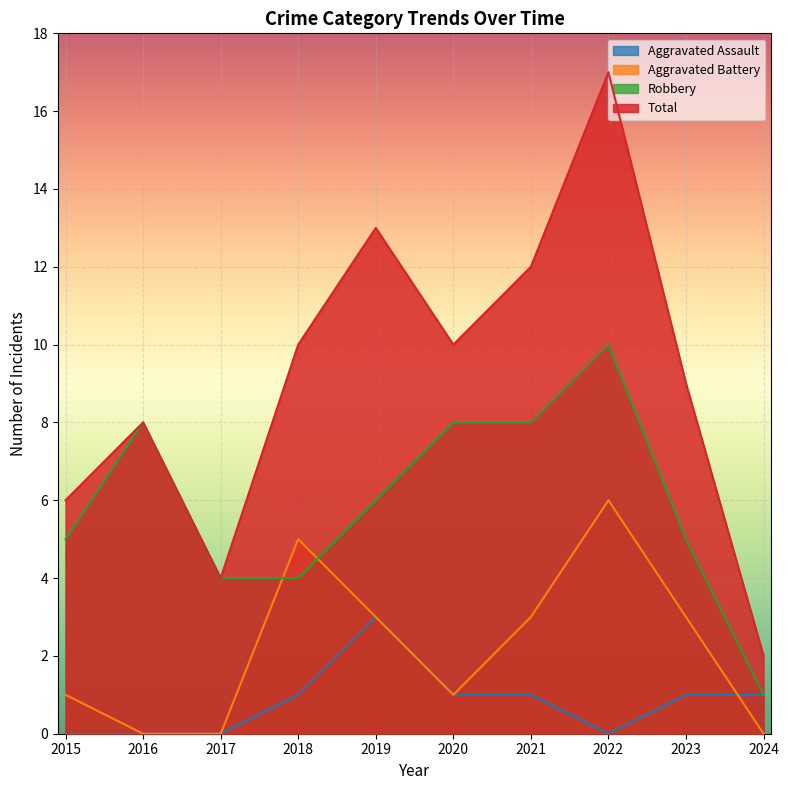

Is the value of Robbery at 2016 greater than the value of Aggravated Assault at 2022?

Yes